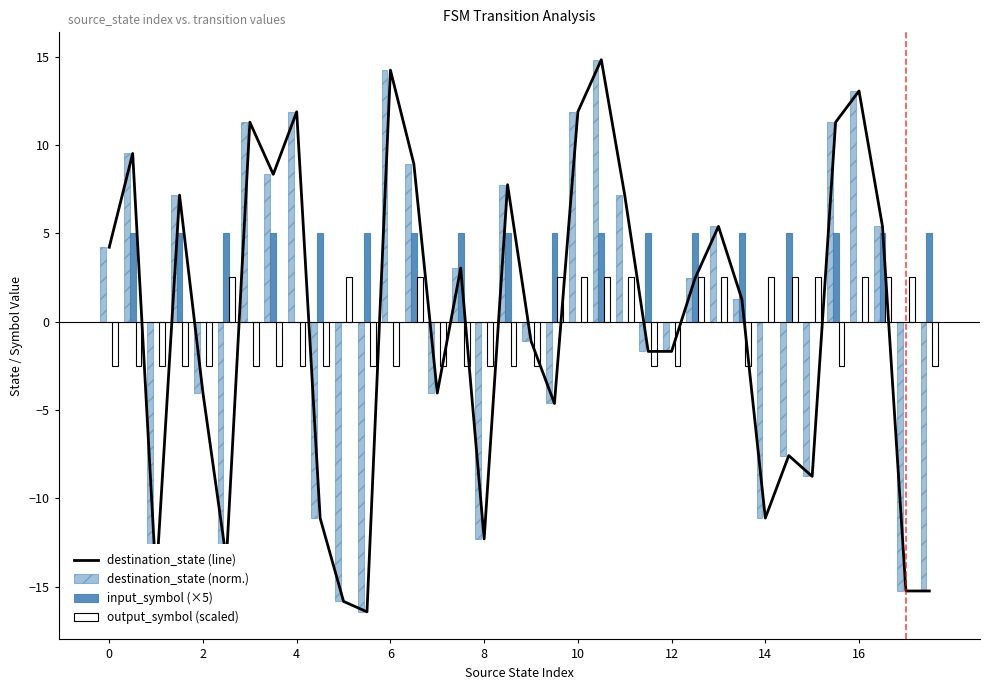

The value of destination_state (line) at 8 is -17.3. True or false?

False